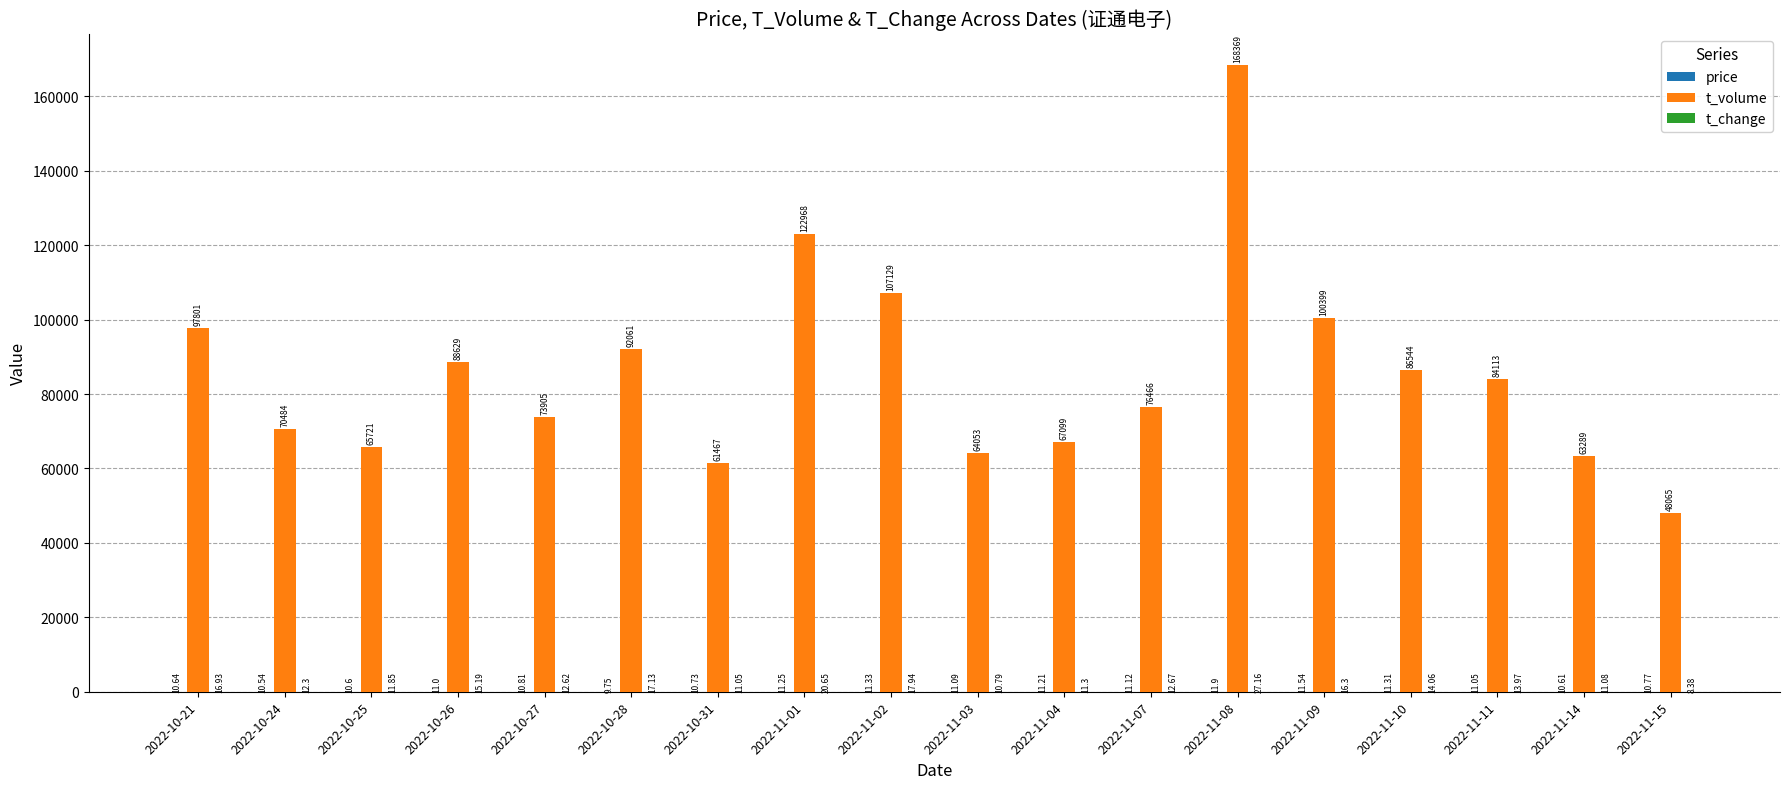

What is the total value across all series at 2022-10-26?

88655.2